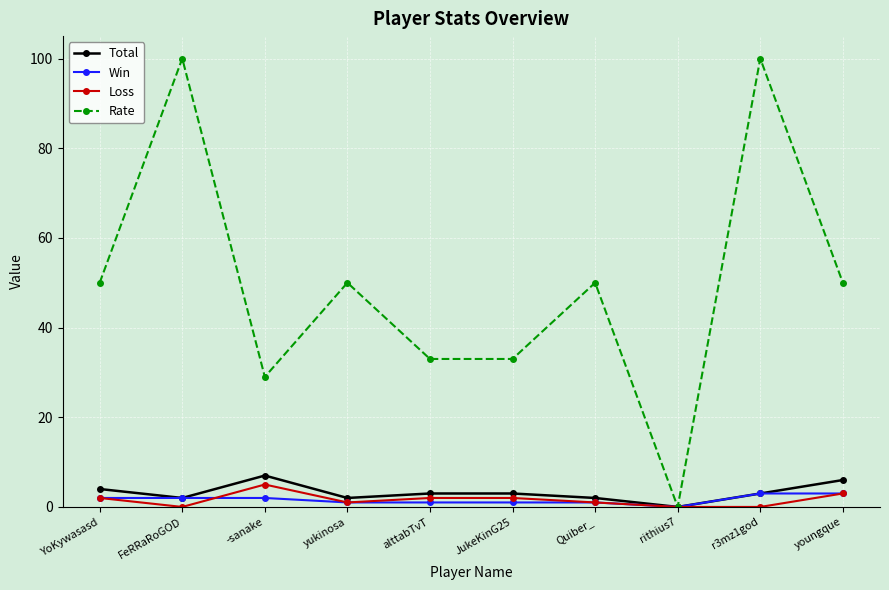

What position from the left is rithius7?

8